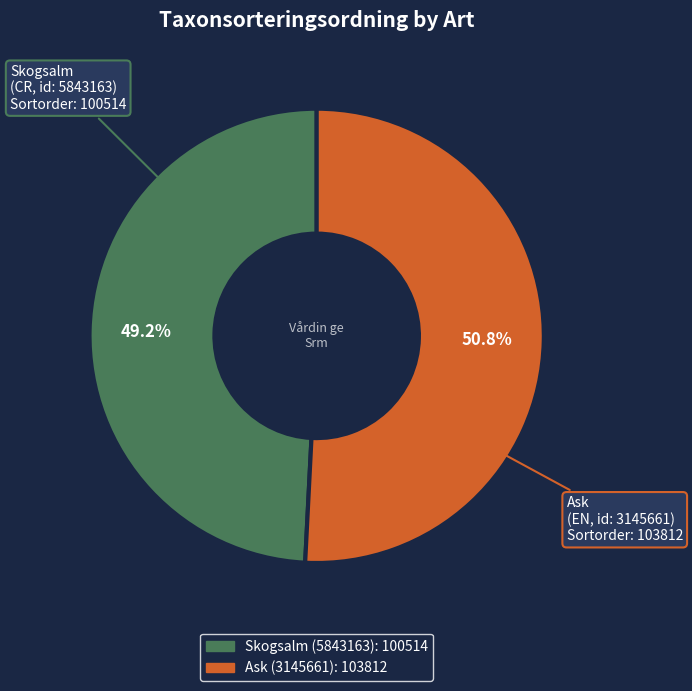

Is it true that Skogsalm (5843163) is 55% of the pie?

False